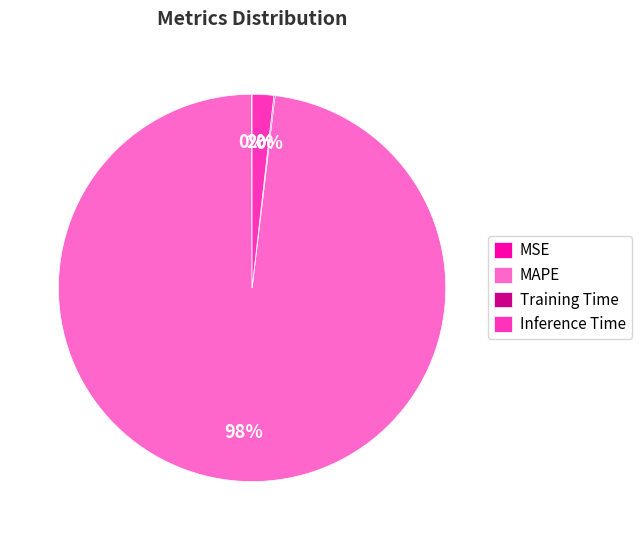

To the nearest percent, what is the average slice percentage?

25%